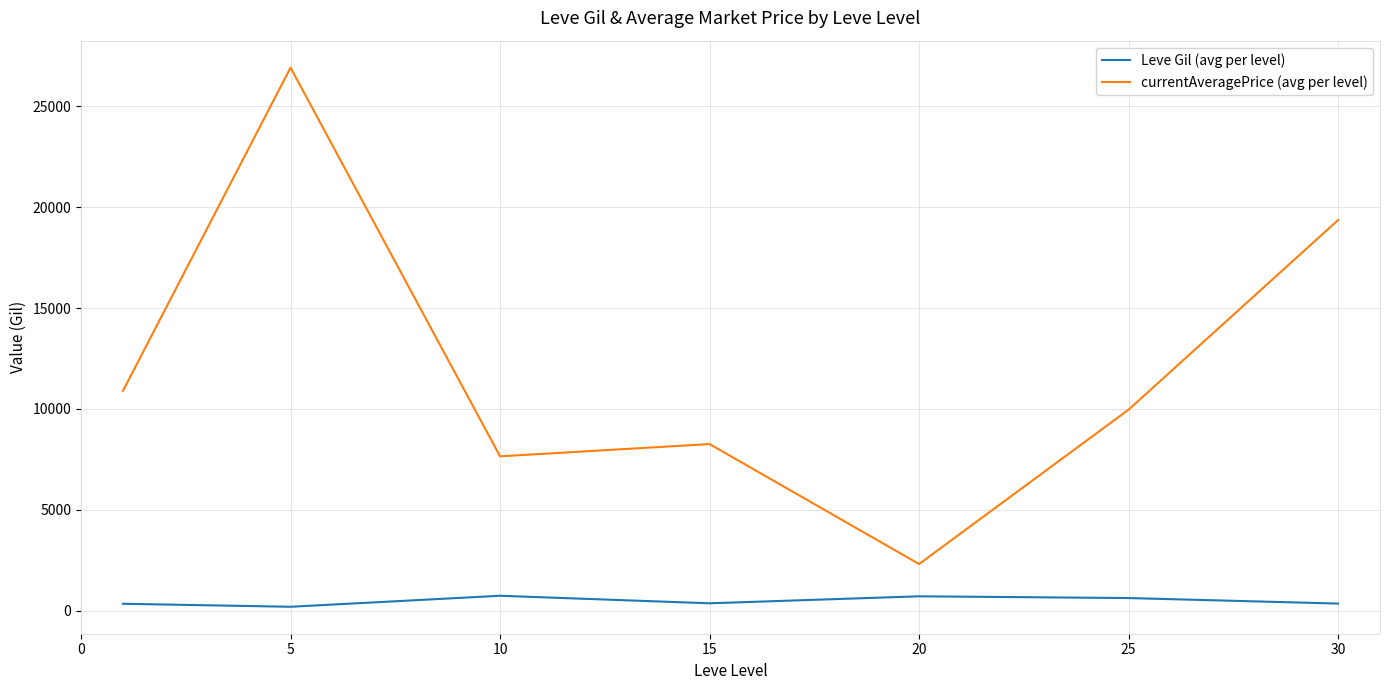

Which series has the largest range (max minus min)?

currentAveragePrice (avg per level)